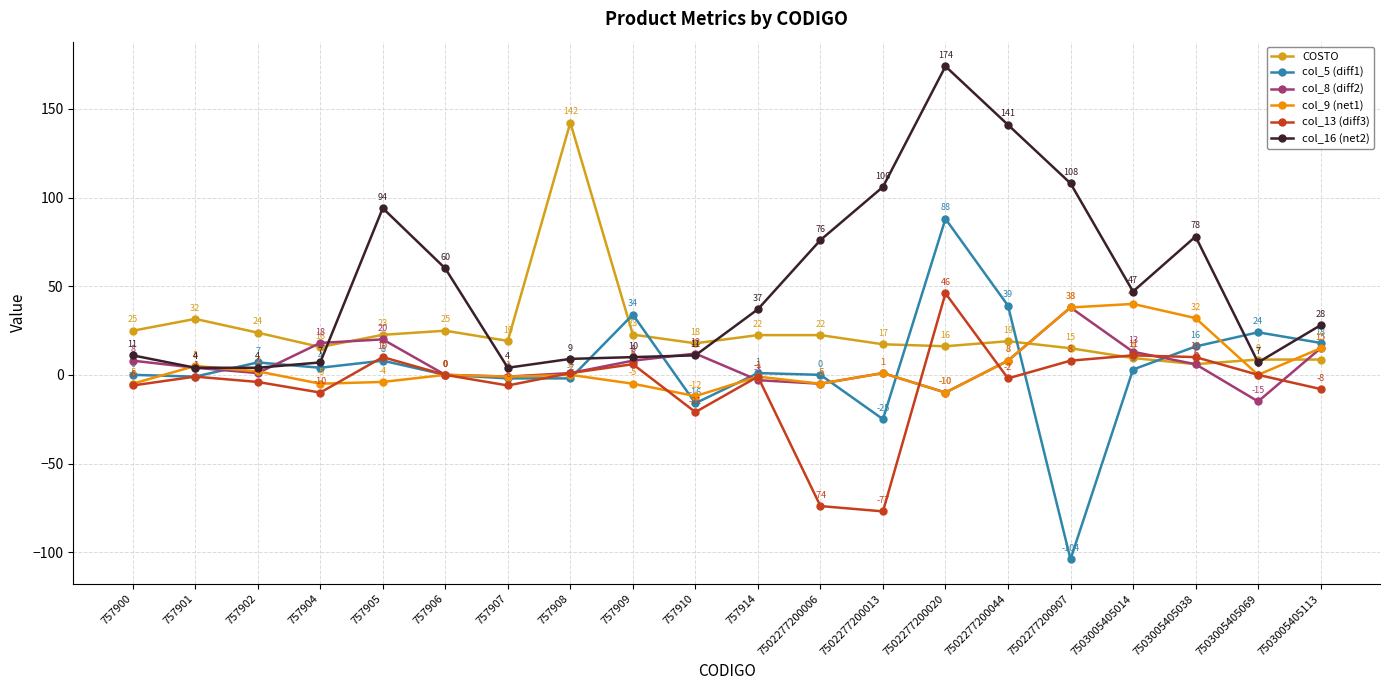

What is the spread (max minus min) of values at 7502277200006?

150.0